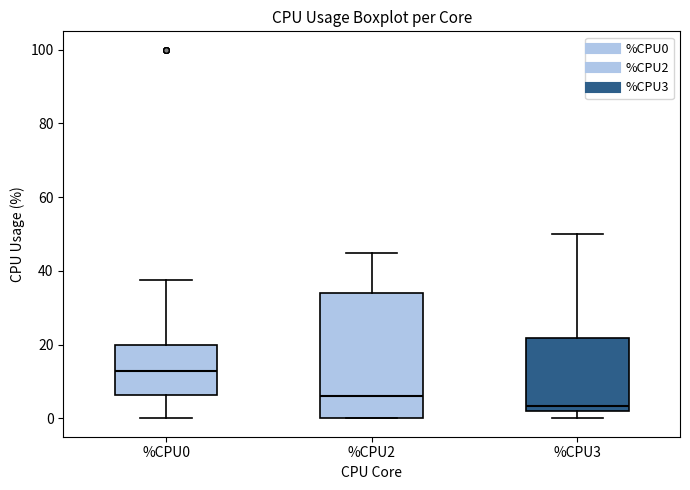

Comparing the boxes themselves (not the whiskers), which one is the tallest?

%CPU2